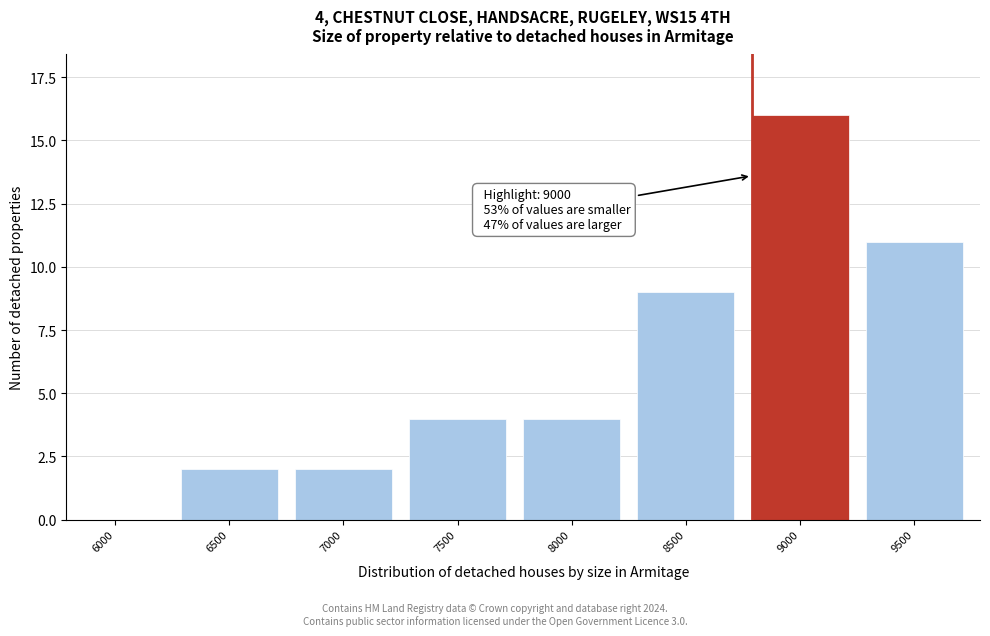

Reading right to left, what are all the values shown in this chart?

9500=11	9000=16	8500=9	8000=4	7500=4	7000=2	6500=2	6000=0